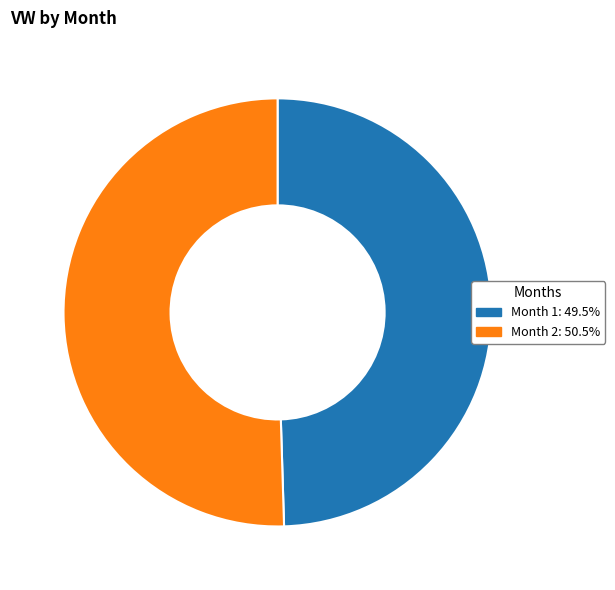

Does any single category account for the majority?

Yes